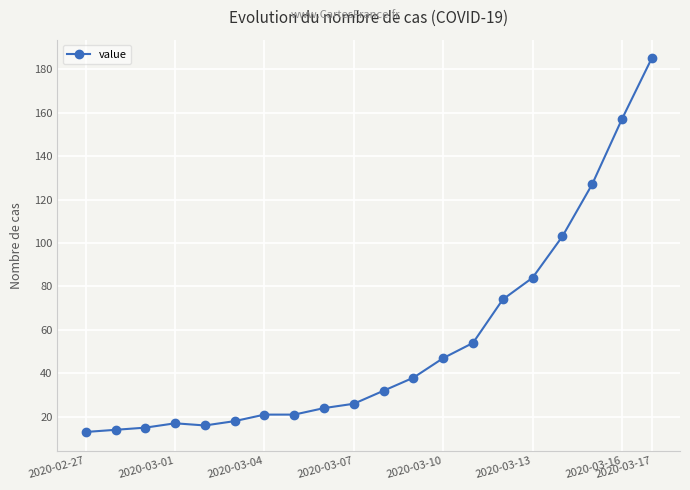

What is the average value?

54